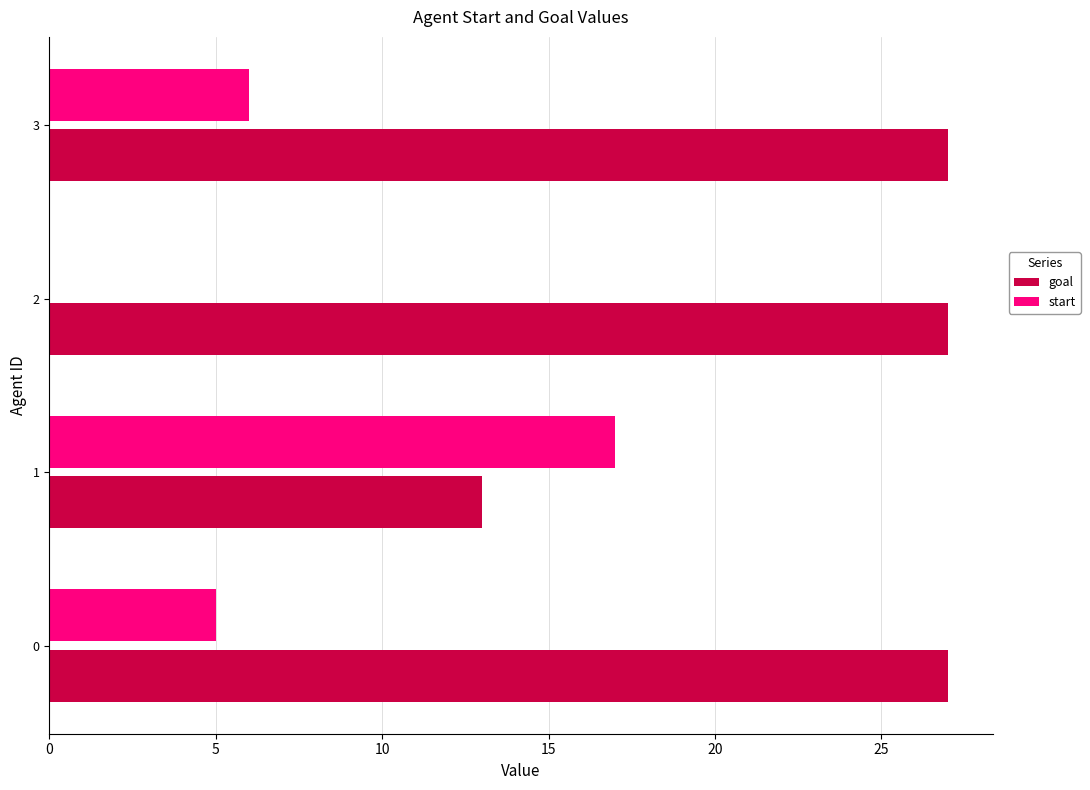

True or false: goal has a value of 27 at 2.

True